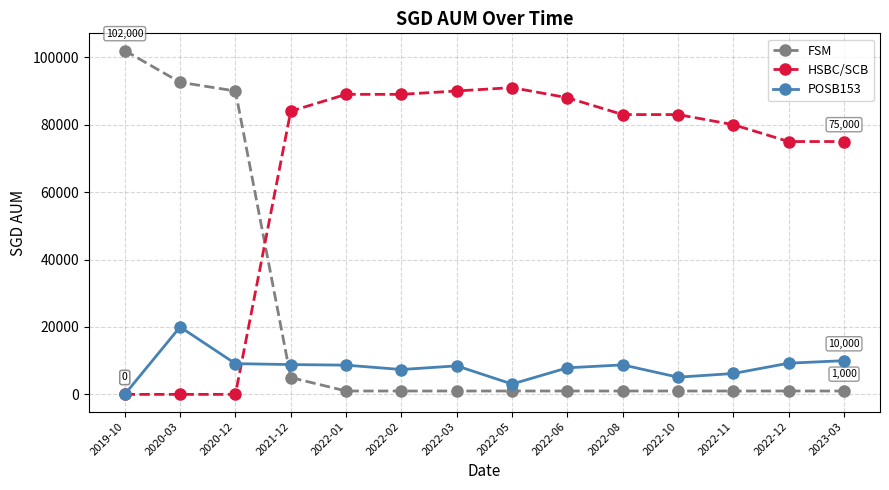

Does the chart display data point markers on the line(s)?

Yes